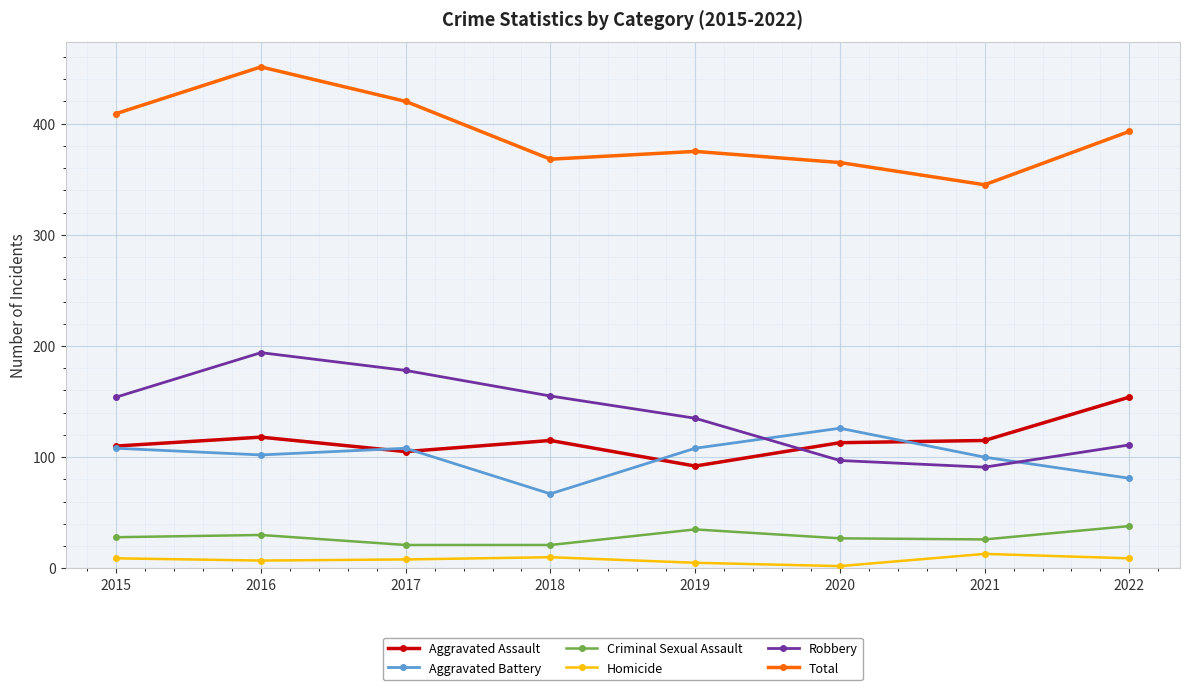

What is the value of the Total point at the 7th from the left?

345